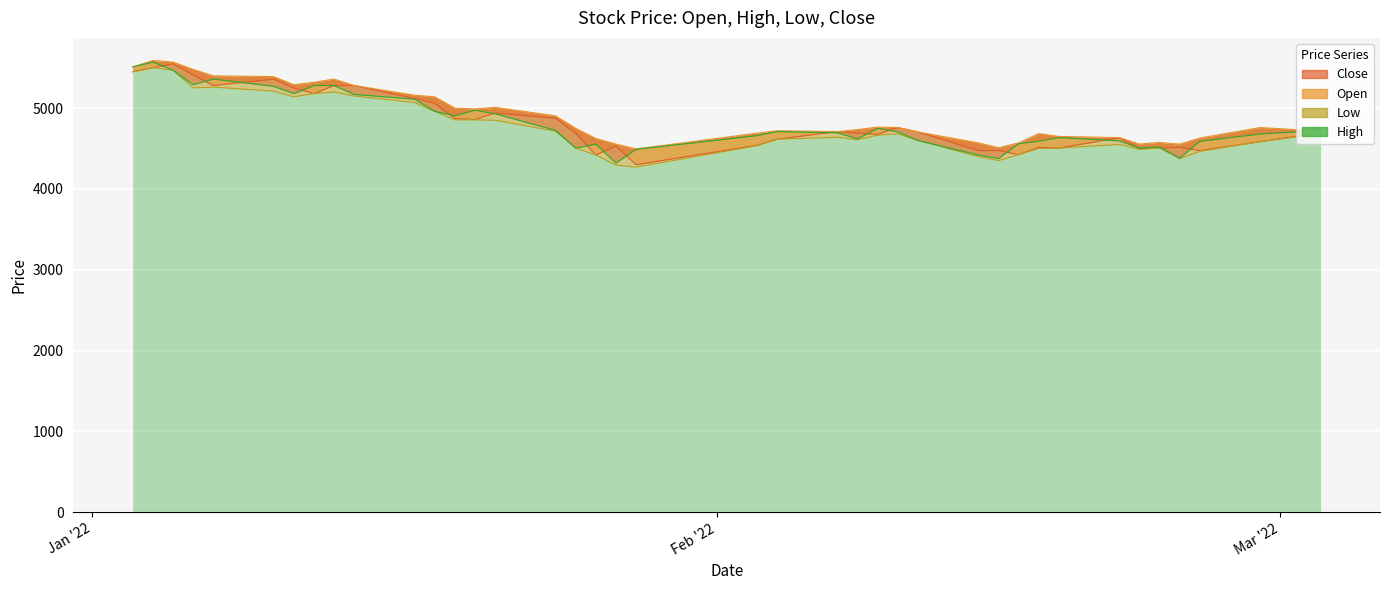

How many data points in Low are above 4650?

19